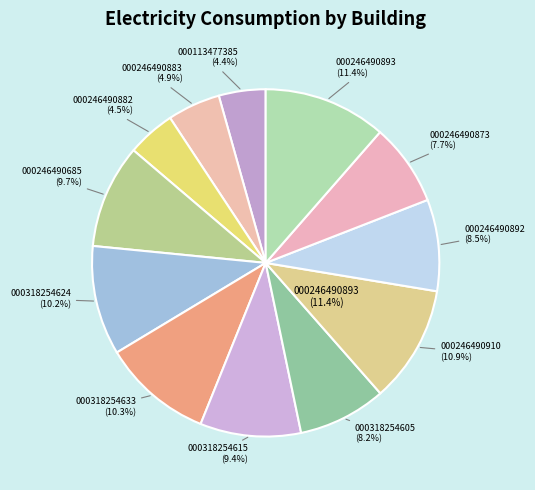

Does any single category account for the majority?

No